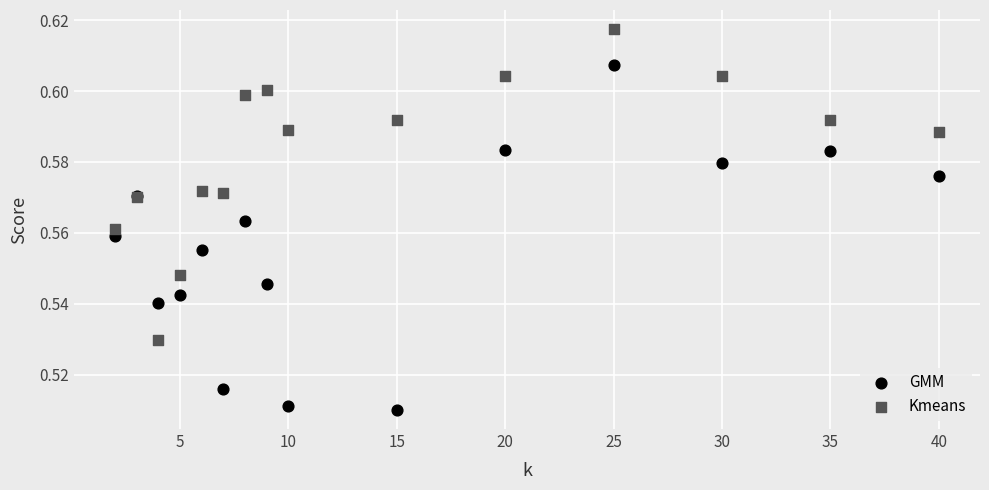

What are all the series names shown in the legend?

GMM, Kmeans